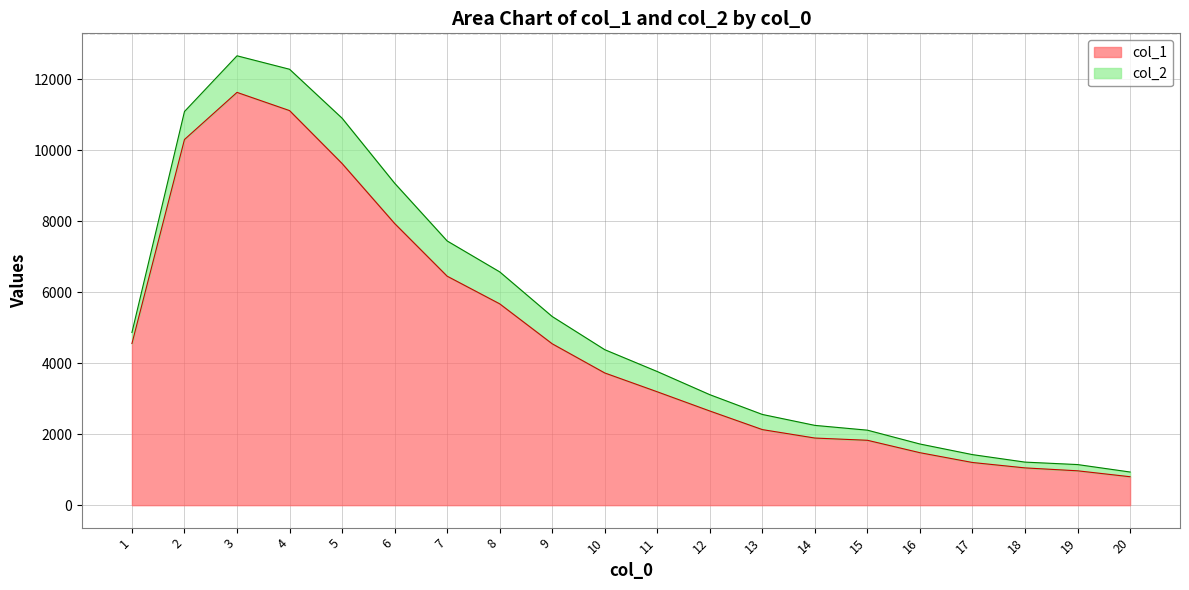

True or false: there are more than 0 points higher than both neighbors.

True